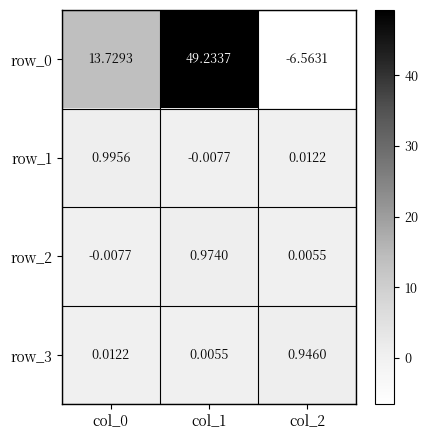

Is the value of row_2 at col_0 greater than the value of row_1 at col_0?

No